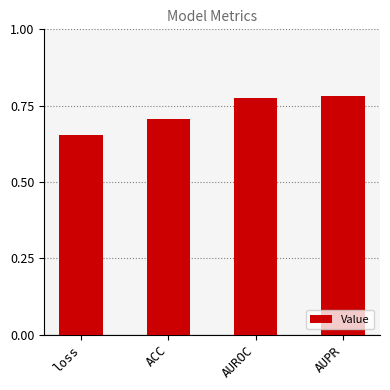

What position from the left is AUROC?

3